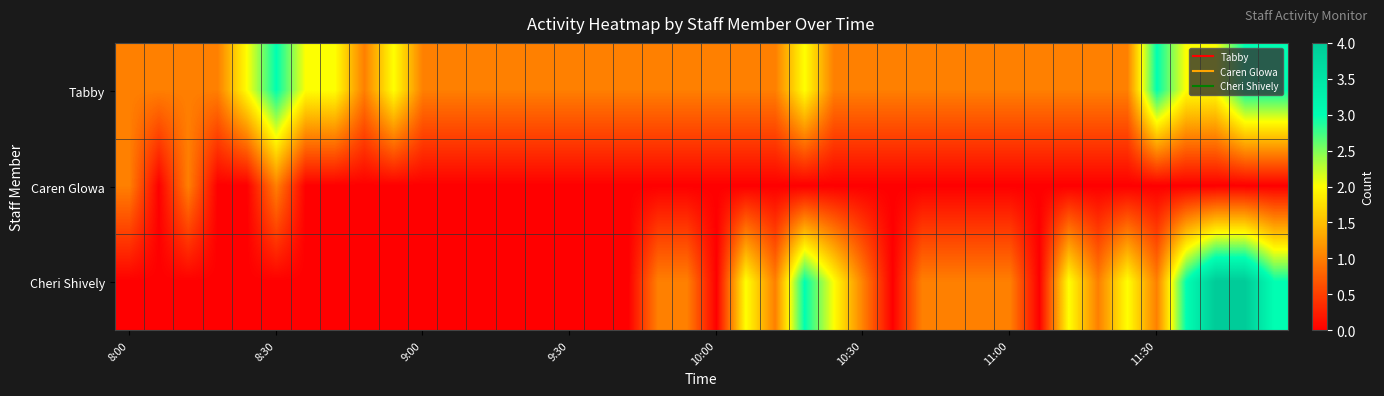

Reading left to right, transcribe all the data shown in this chart.

Tabby: 1	1	1	1	2	3	2	2	1	2	1	1	1	1	1	1	1	1	1	1	1	1	1	2	1	1	1	1	1	1	1	1	1	1	1	3	2	2	3	3
Caren Glowa: 1	0	1	0	0	1	0	0	0	0	0	0	0	0	0	0	0	0	0	0	0	0	0	0	0	0	0	0	0	0	0	0	0	0	0	0	0	0	0	0
Cheri Shively: 0	0	0	0	0	0	0	0	0	0	0	0	0	0	0	0	0	0	1	1	0	2	1	3	2	1	0	1	1	1	1	0	2	1	2	1	3	4	4	3